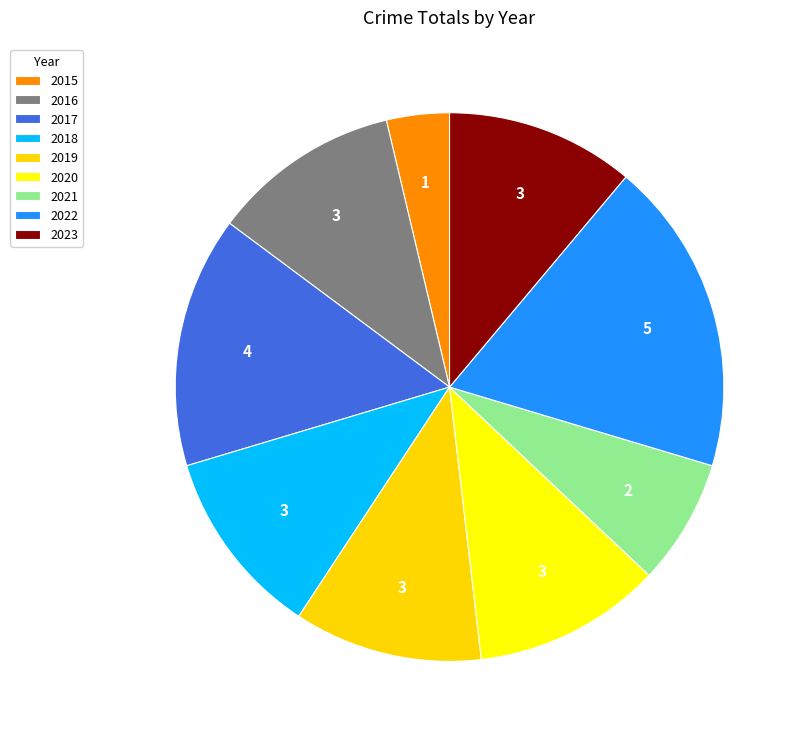

How many slices are in this pie chart?

9